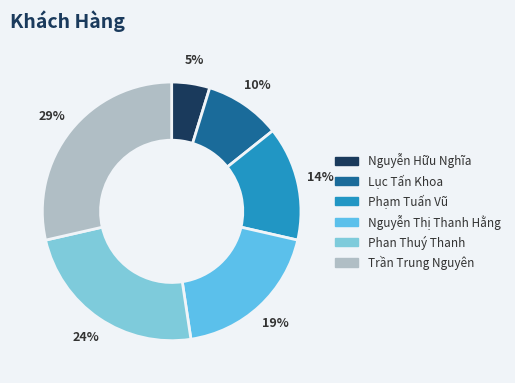

What percentage is the Nguyễn Thị Thanh Hằng slice, to the nearest percent?

19%